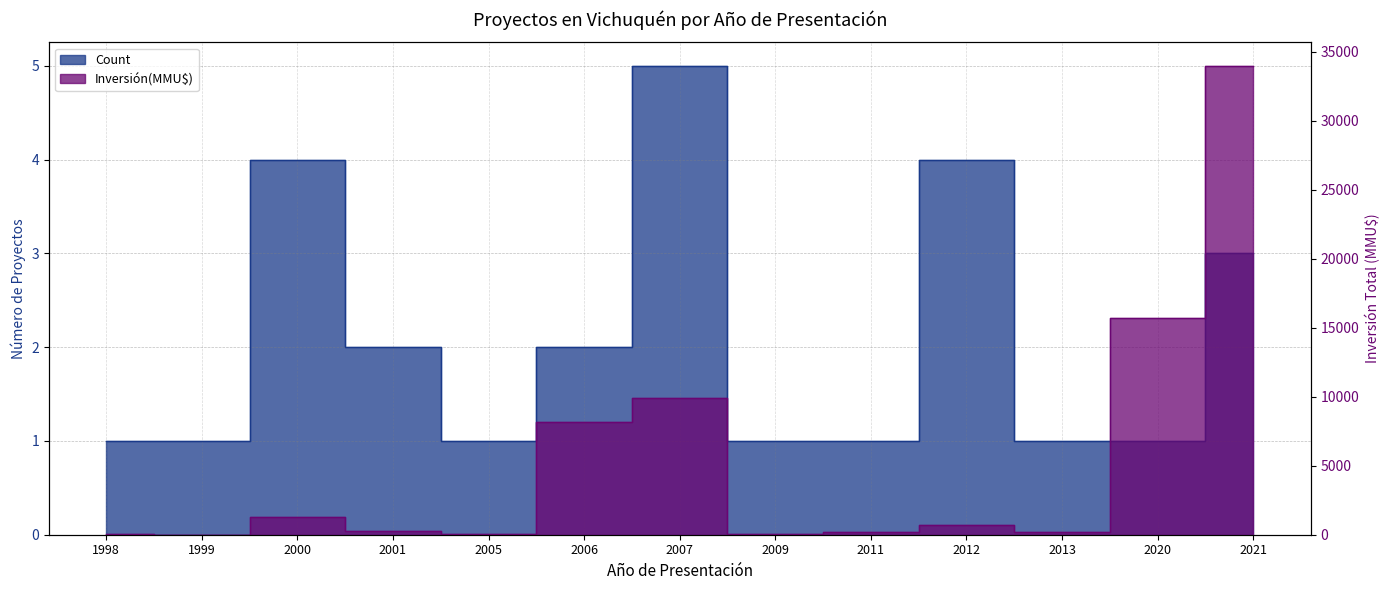

Reading right to left, what are all the values shown in this chart?

Count: 2021=3	2020=1	2013=1	2012=4	2011=1	2009=1	2007=5	2006=2	2005=1	2001=2	2000=4	1999=1	1998=1
Inversión(MMU$): 2021=34000	2020=15695	2013=216	2012=734	2011=190	2009=22	2007=9904	2006=8200	2005=72	2001=300	2000=1300	1999=0	1998=40